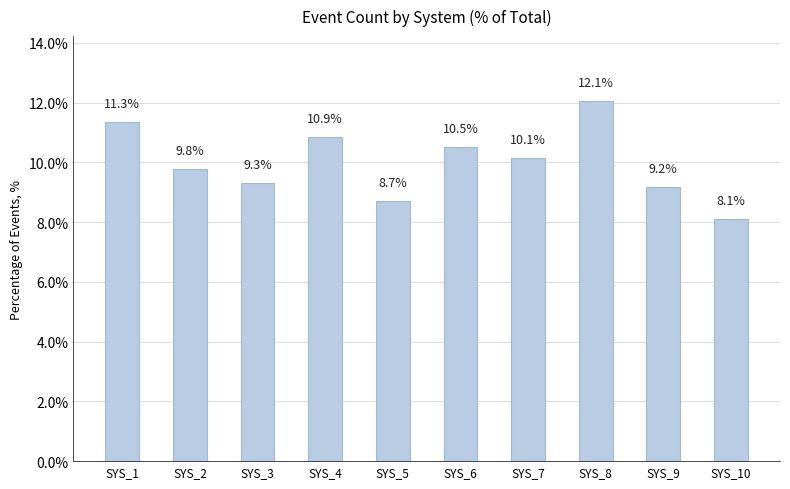

Is it true that the value at SYS_4 is 3.0?

False